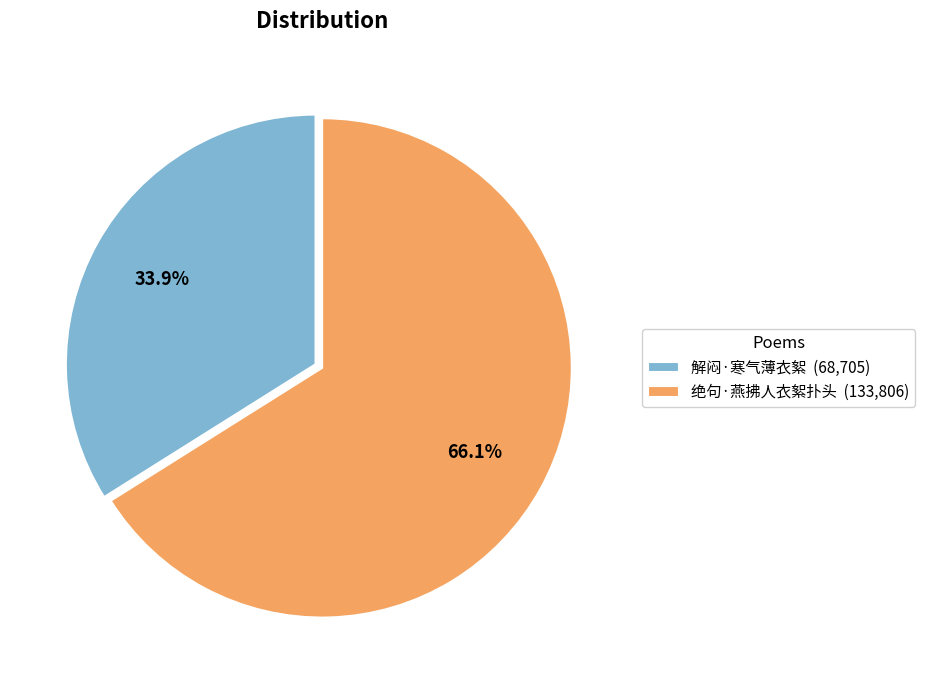

To the nearest percent, what is the combined percentage of 解闷·寒气薄衣絮 and 绝句·燕拂人衣絮扑头?

100%